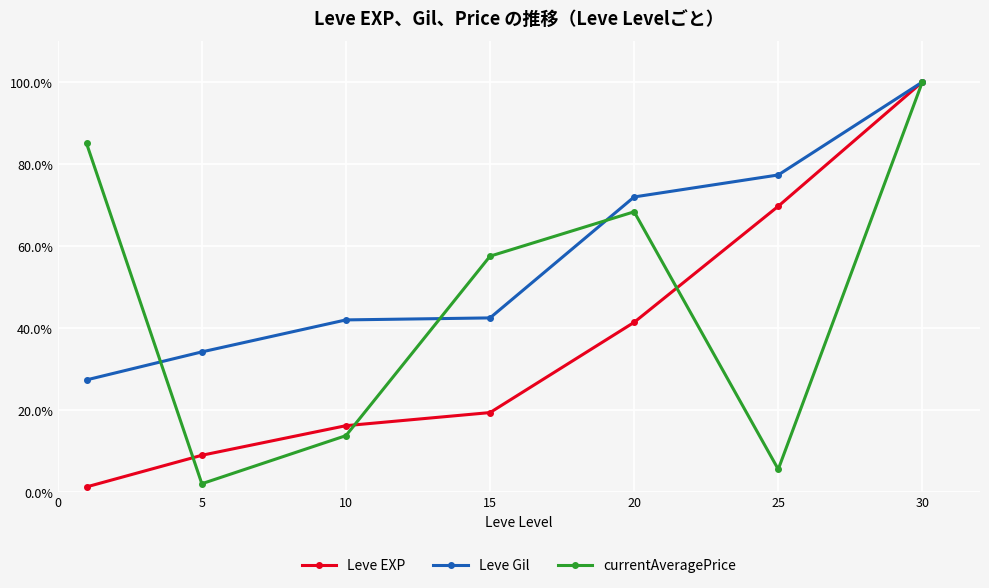

How many lines are shown in the chart?

3